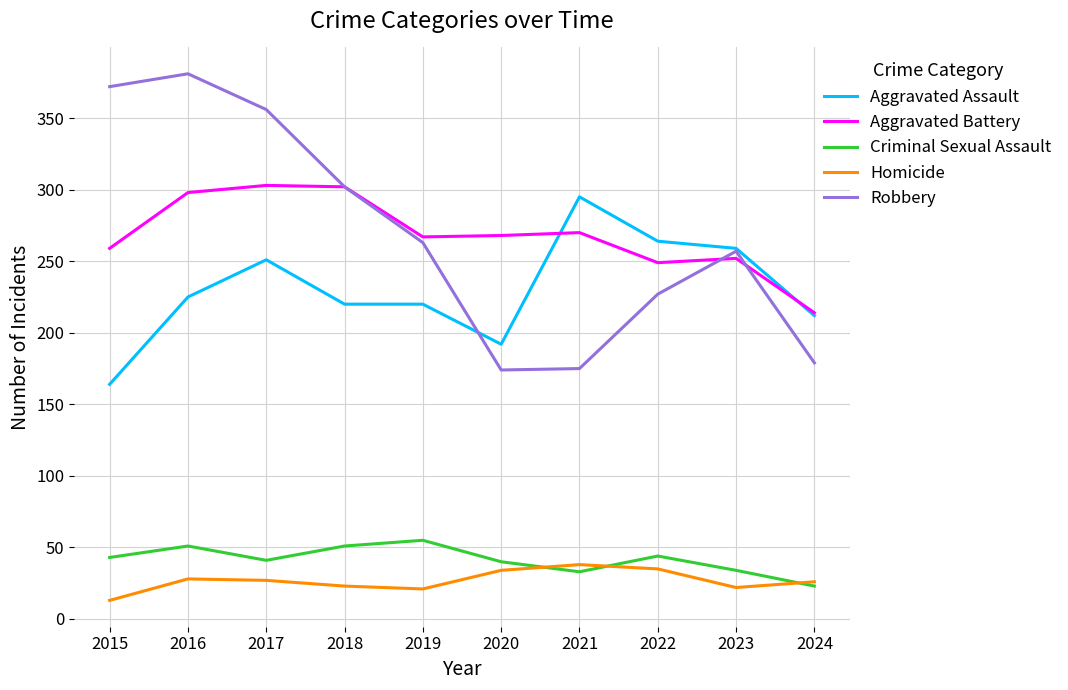

Is the value of Homicide at 2016 greater than the value of Criminal Sexual Assault at 2020?

No